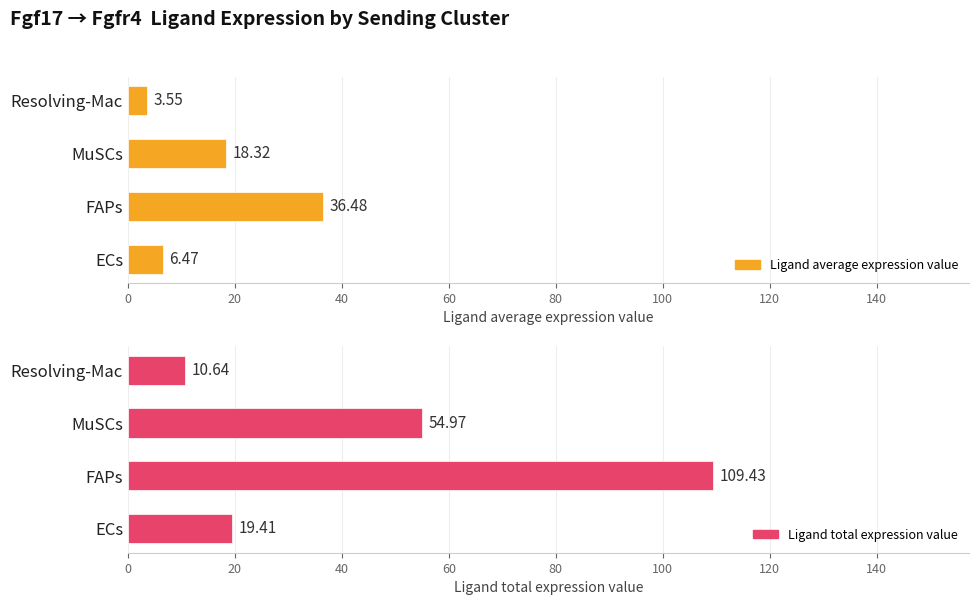

Which series has the largest range (max minus min)?

Ligand total expression value